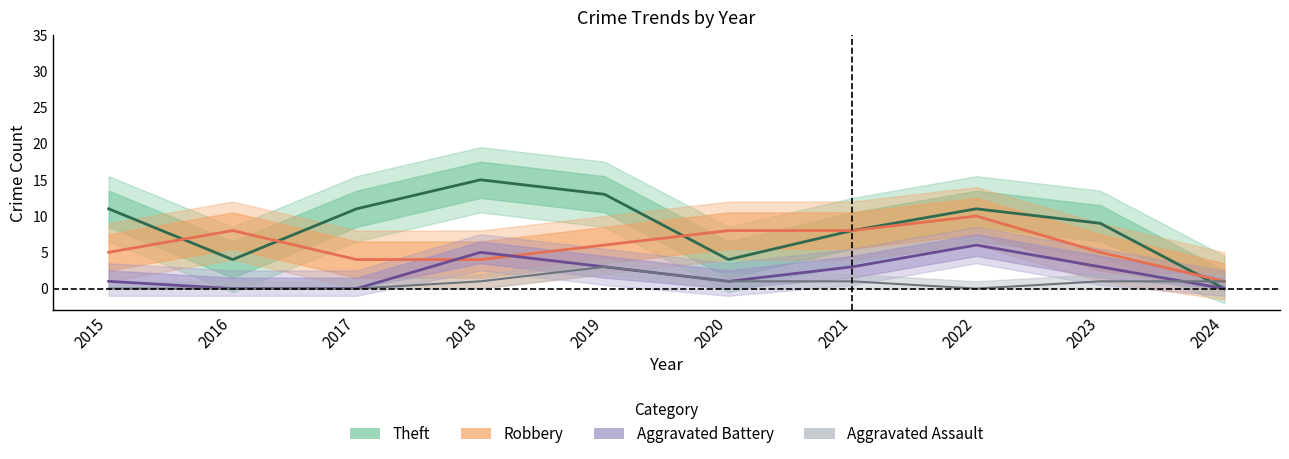

At which category does Aggravated Battery reach its first local valley?

2020